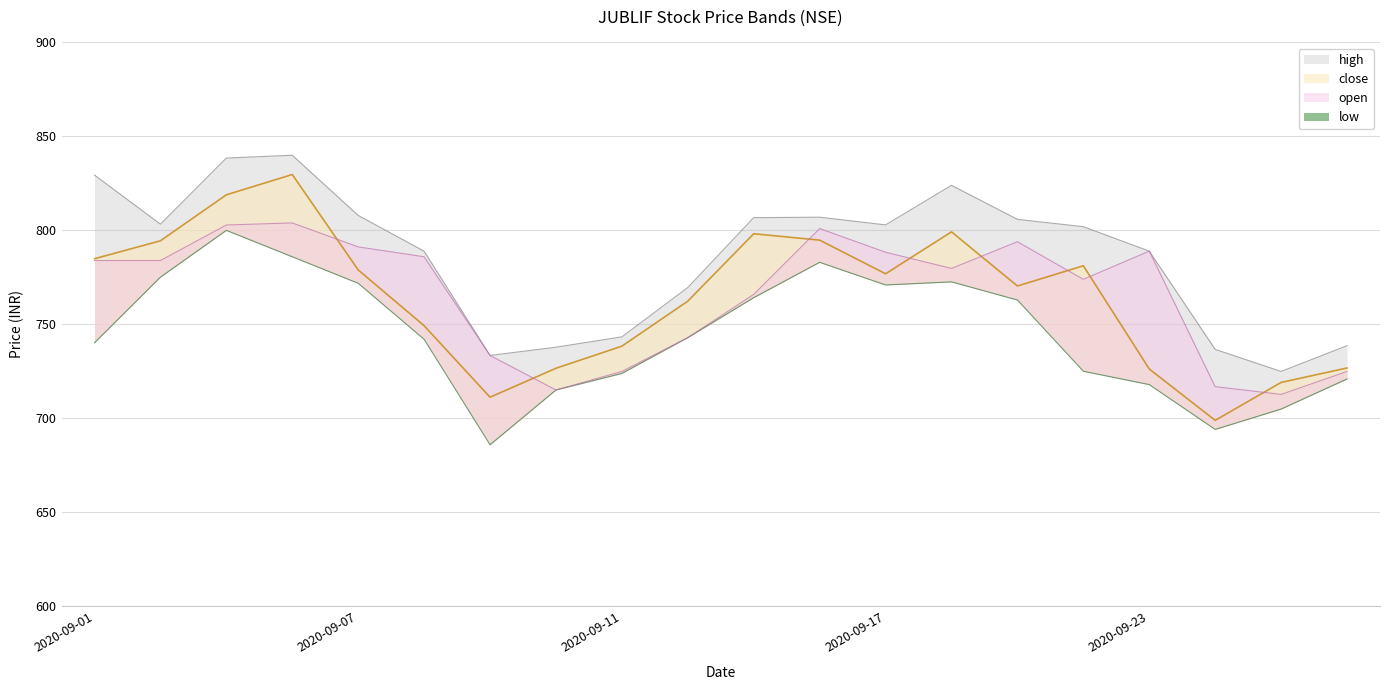

Where does the open series first go above 784?

2020-09-03